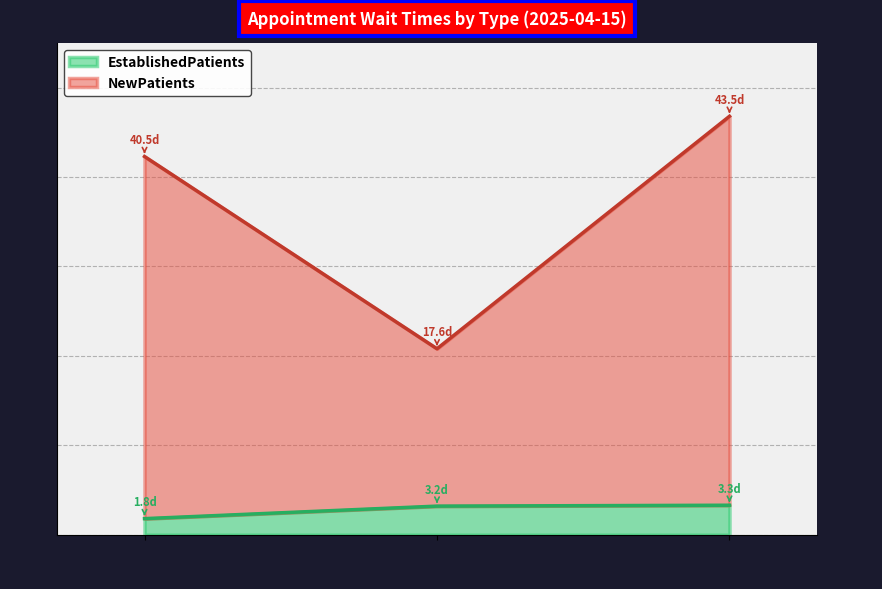

What is the minimum value for EstablishedPatients?

1.8